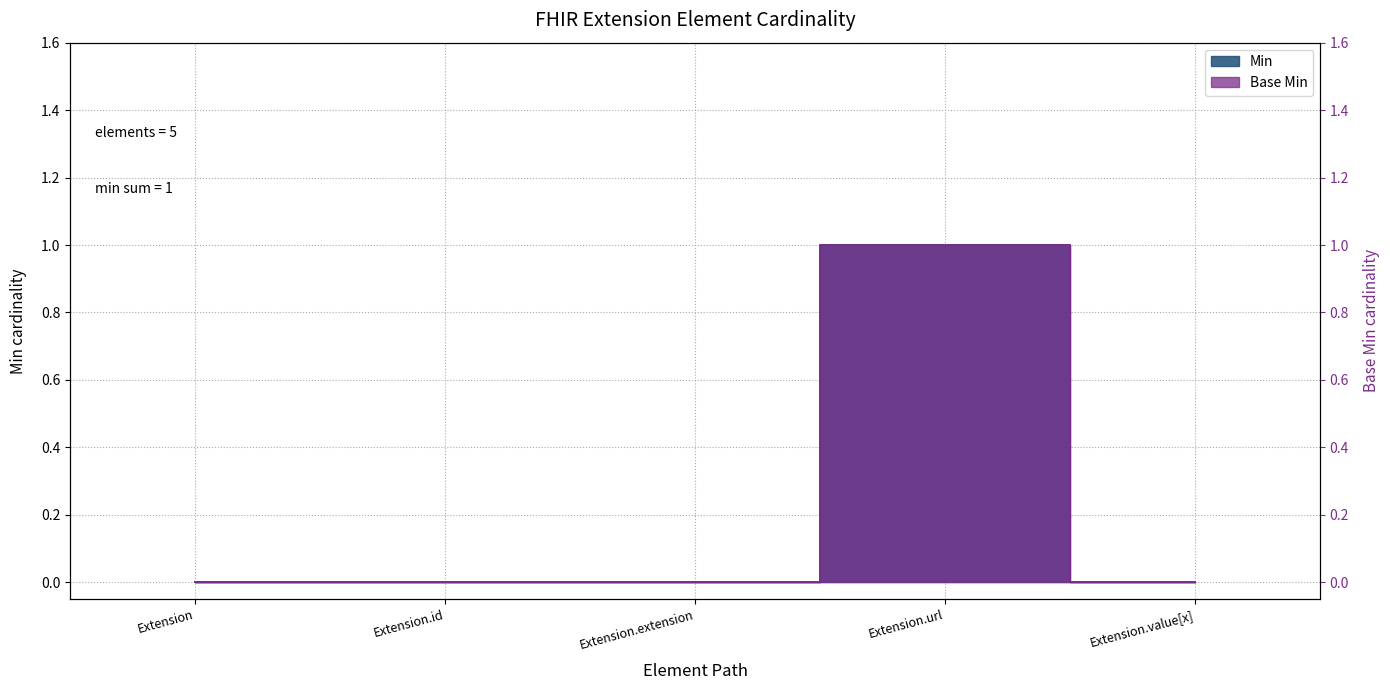

What is the sum of all Base Min values?

1